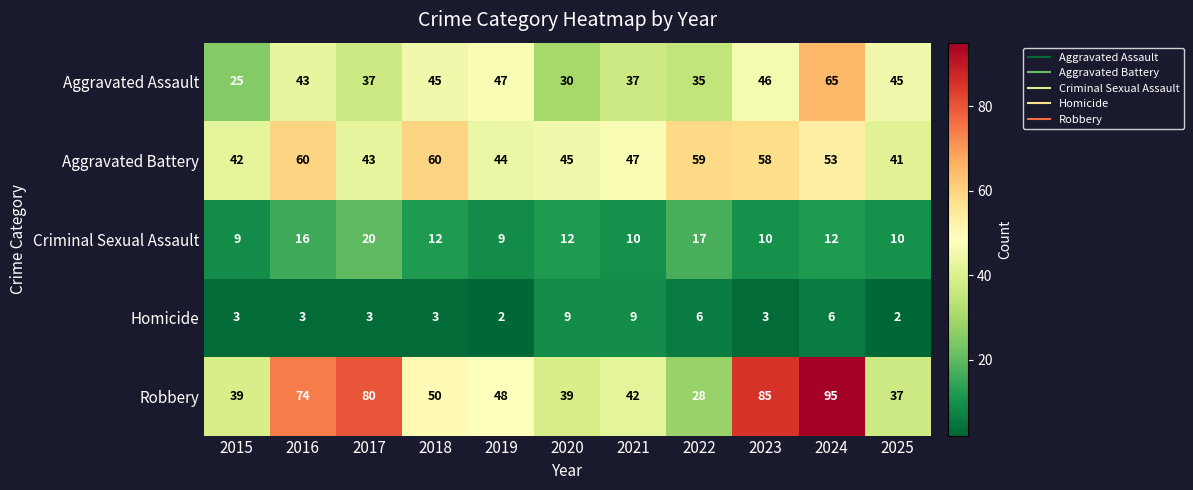

Which category has the lowest value in the Aggravated Assault series?

2015